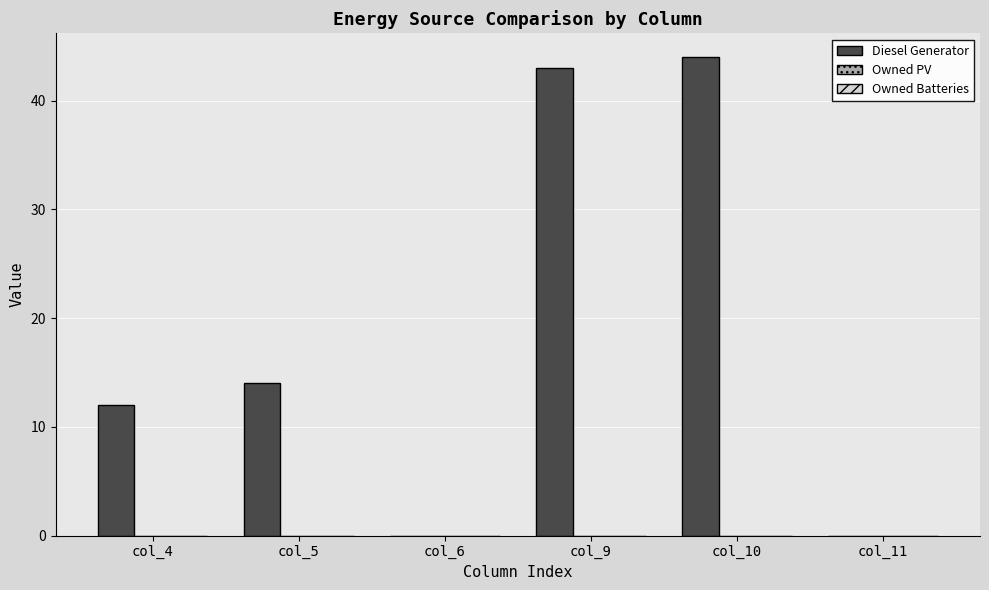

Does the chart contain stacked bars?

No